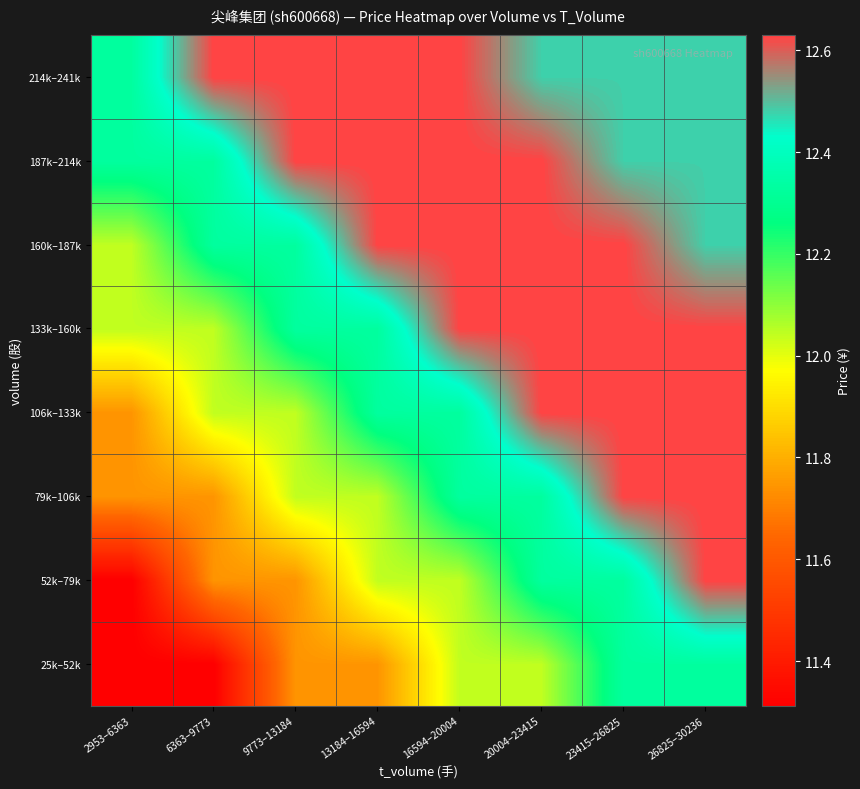

Which series has the largest total across all categories?

214k–241k